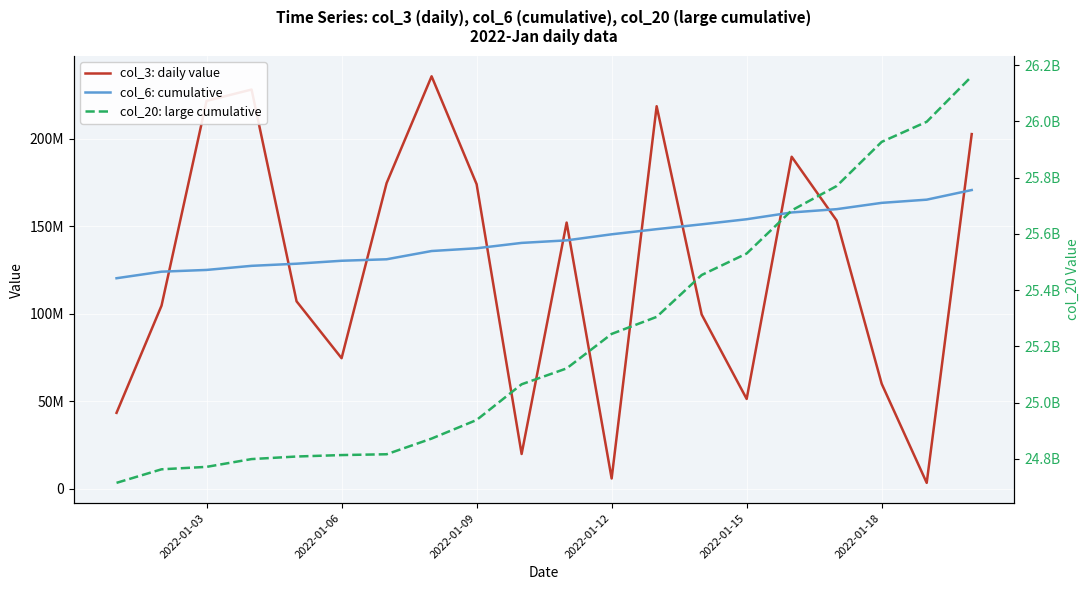

What is the difference between the maximum and minimum values in the col_3: daily value series?

232361376